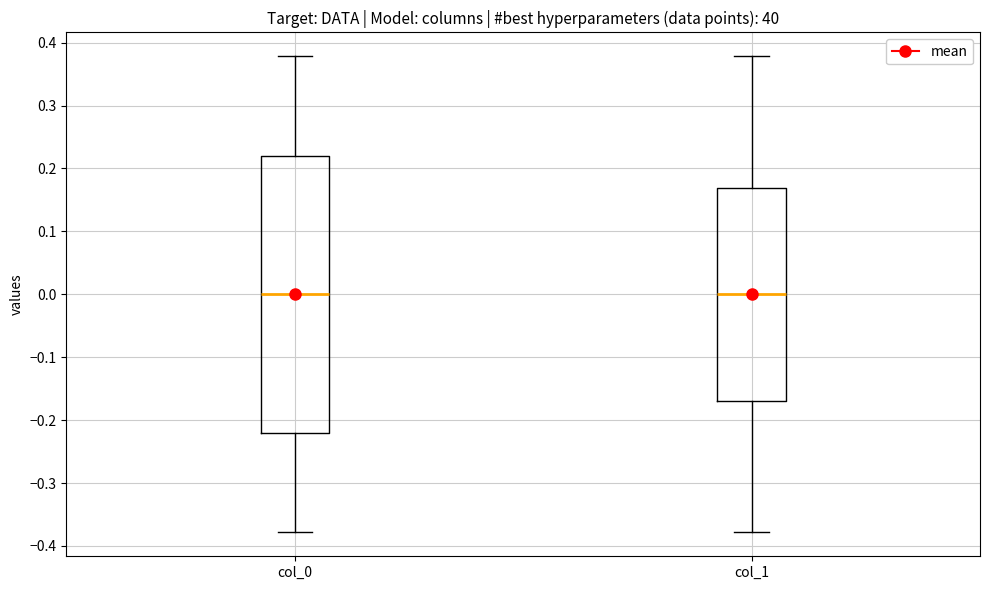

Reading left to right, read every box against the y-axis: the position of its median line, the range the box covers, and the ends of its whiskers. The values are not printed on the chart, so give them approximately, as read against the axis.

col_0: median 0.00, box -0.22 to 0.22, whiskers -0.38 to 0.38
col_1: median 0.00, box -0.17 to 0.17, whiskers -0.38 to 0.38